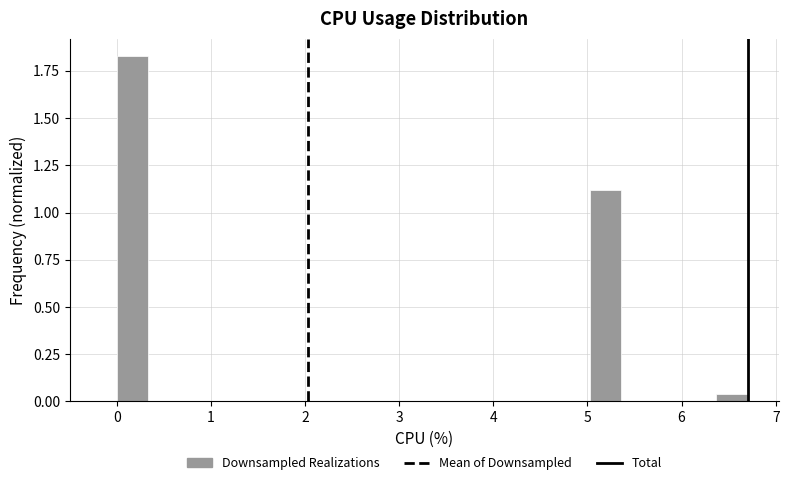

Around what value on the x-axis is the tallest bar? Give the approximate position of its centre, as read against the axis.

0.2